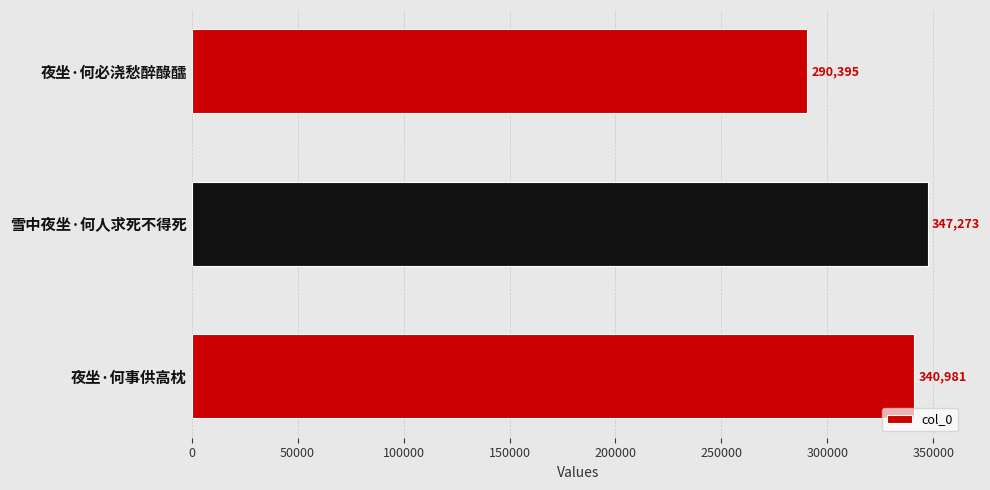

Which label corresponds to the largest value in the chart?

雪中夜坐·何人求死不得死